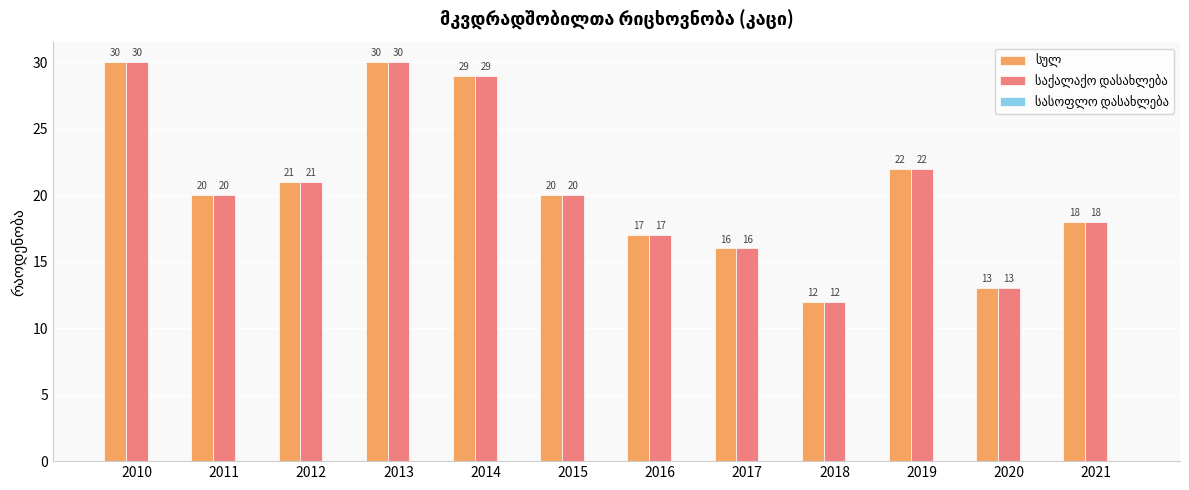

What is the maximum value shown in the chart?

30